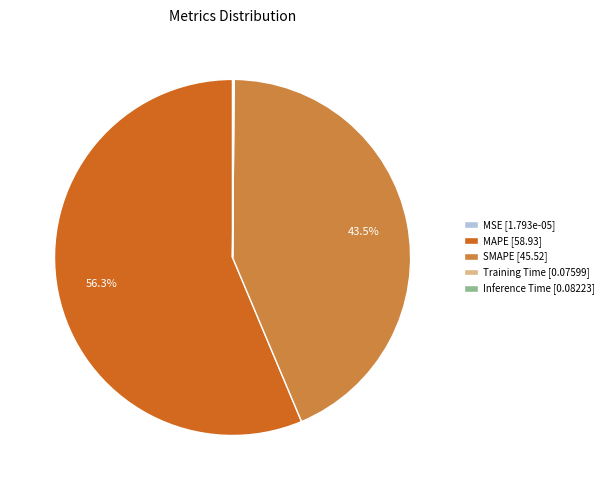

Does MAPE [58.93] represent more than half of the total?

Yes